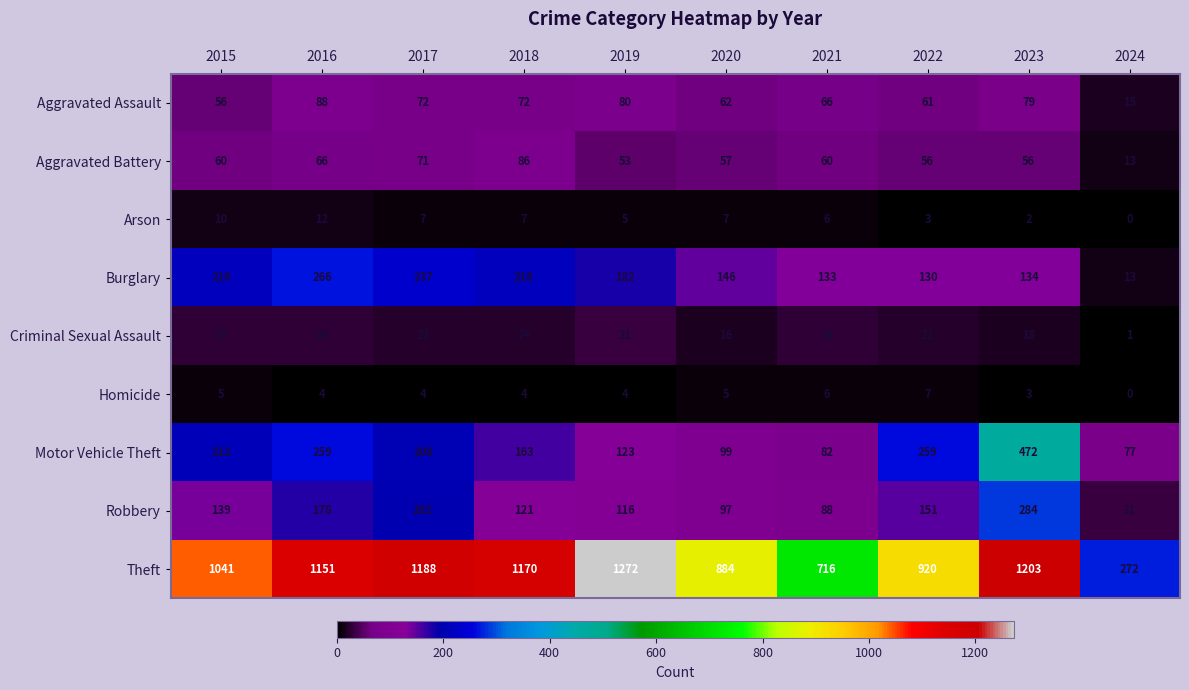

How many series are shown in this chart?

9